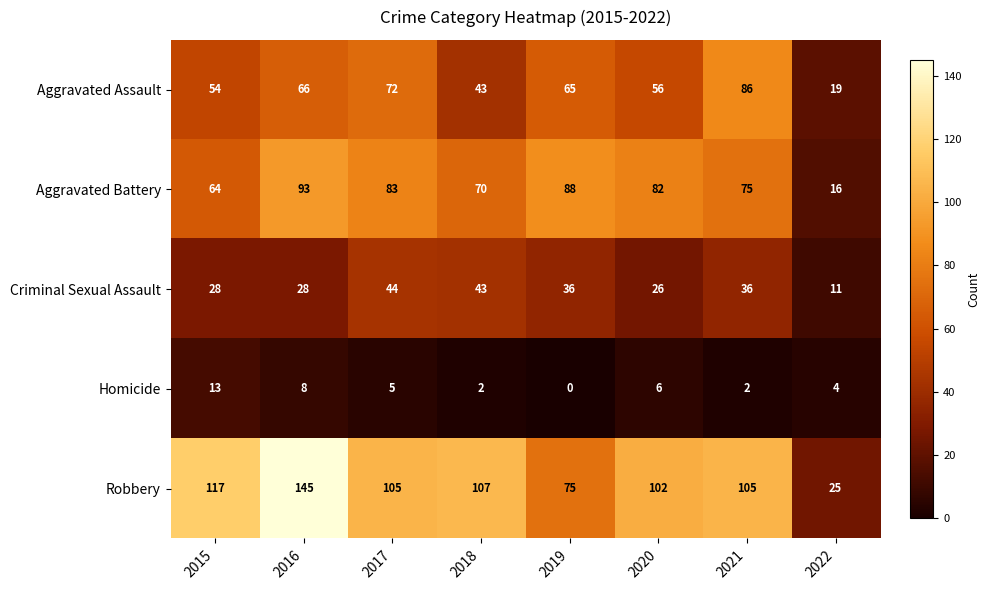

How many values in the Criminal Sexual Assault series are below 36?

4